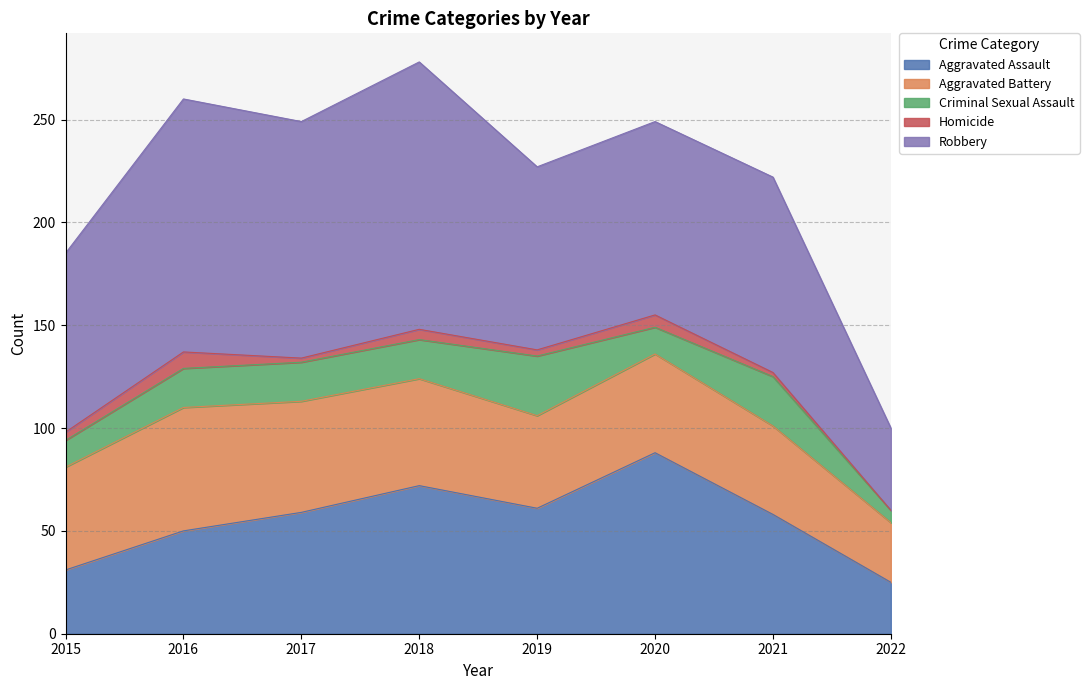

Which series has the largest total across all categories?

Robbery